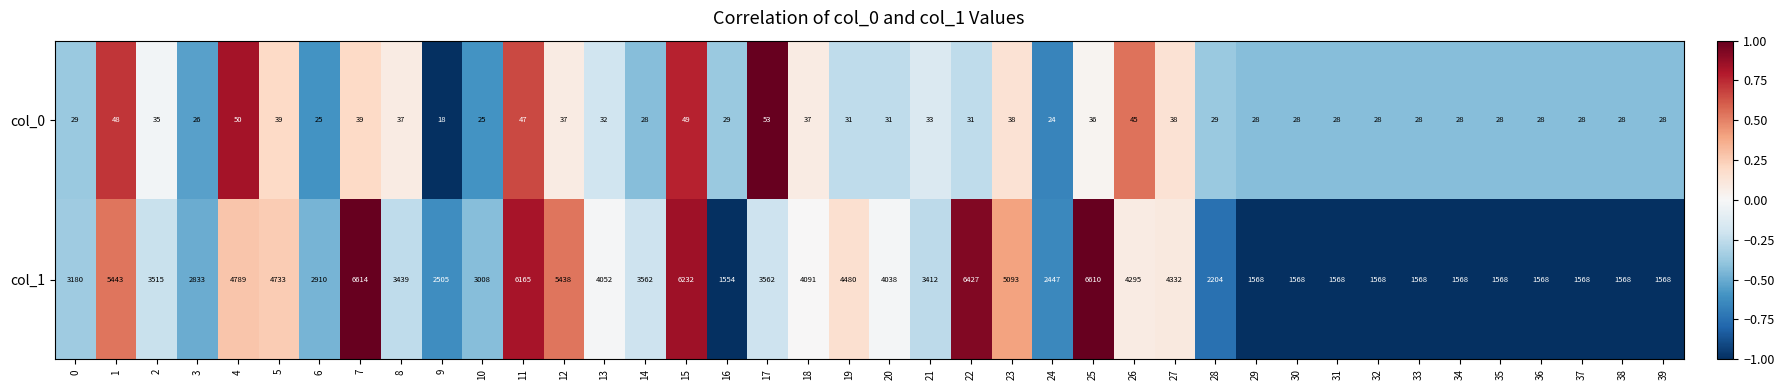

Which series has the largest range (max minus min)?

col_1